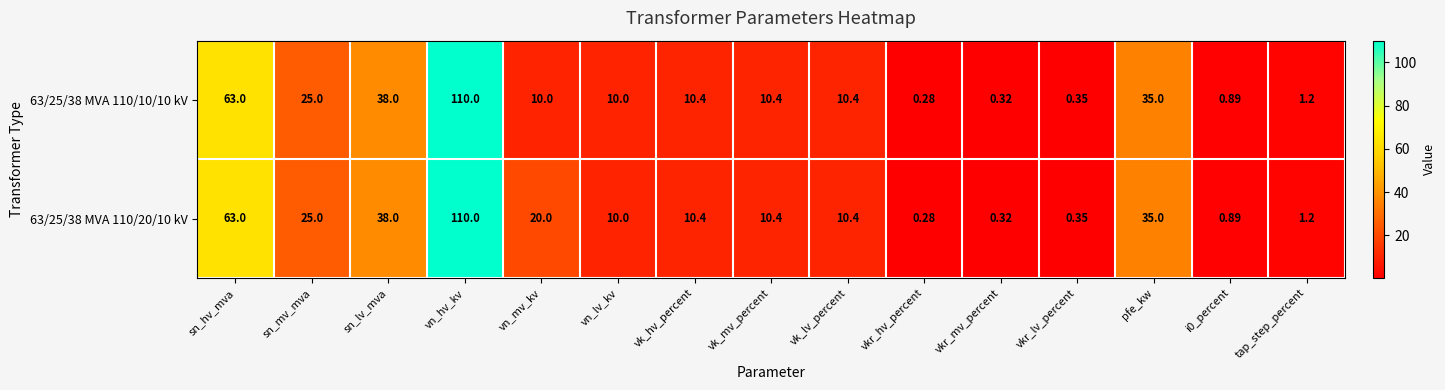

Which category has the highest value in the 63/25/38 MVA 110/20/10 kV series?

vn_hv_kv